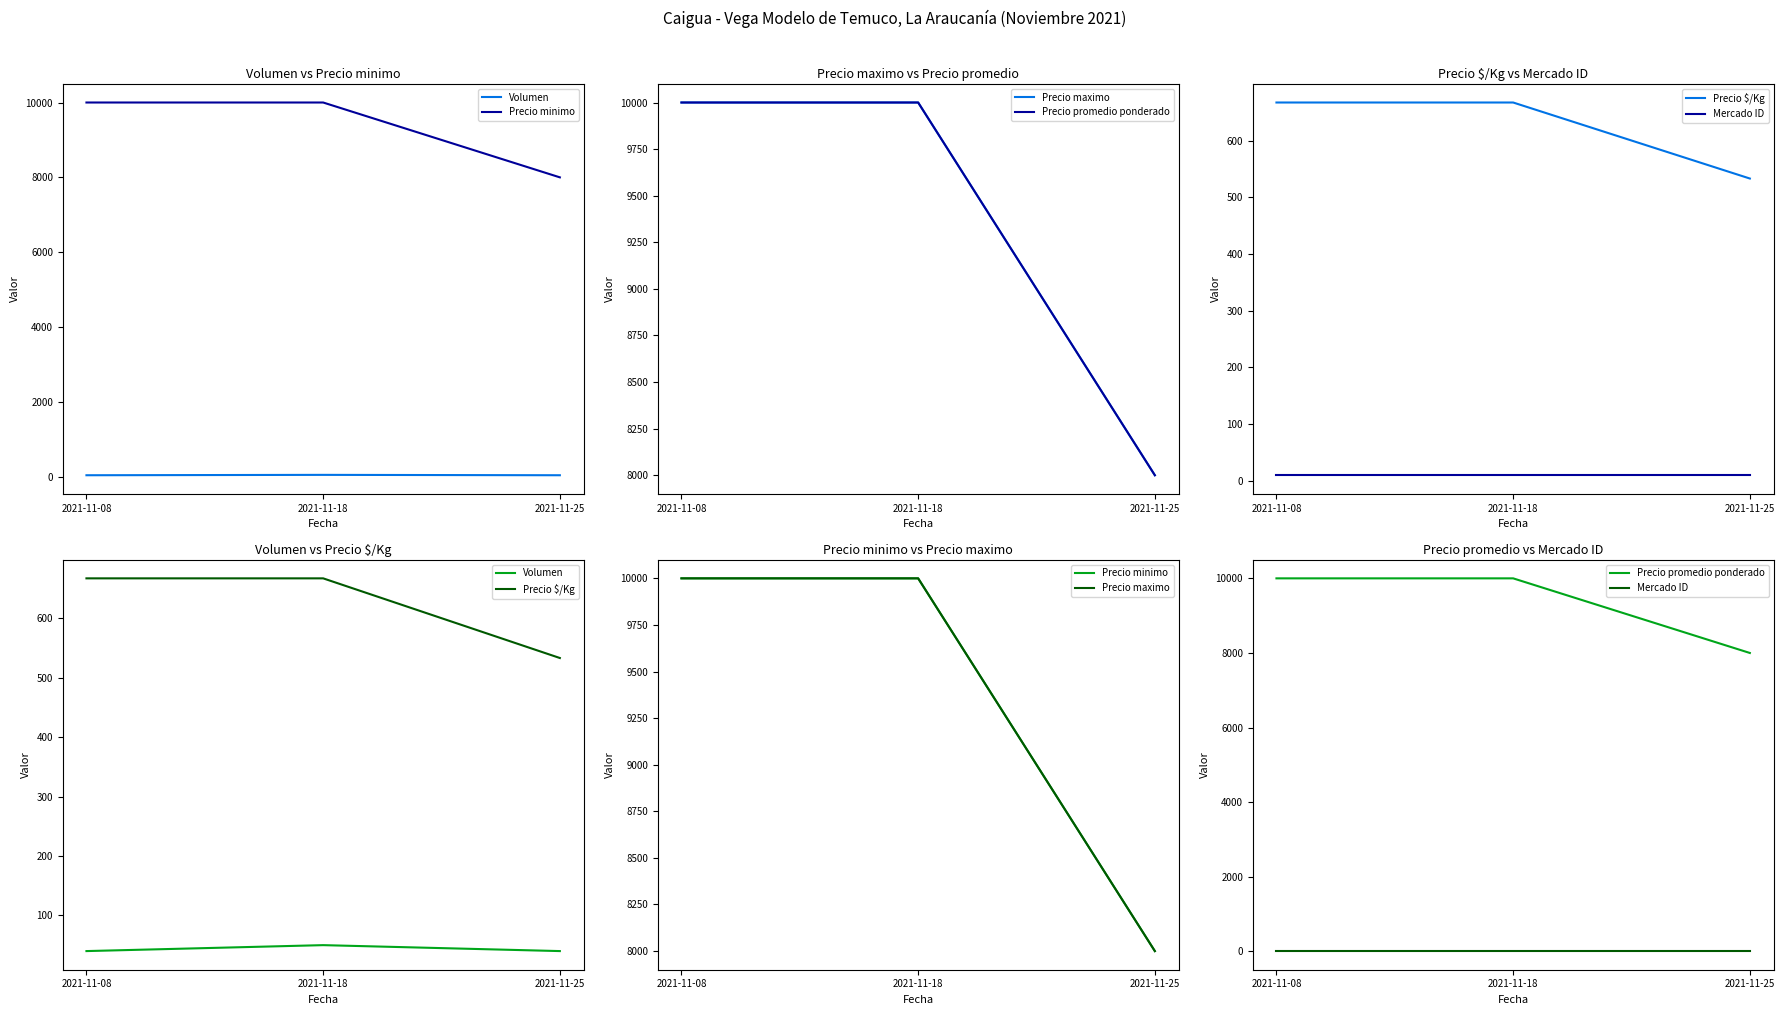

Which series has the largest total across all categories?

Precio minimo